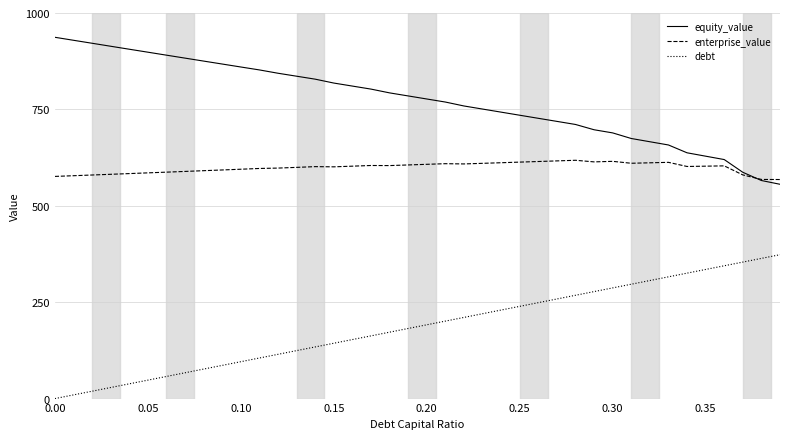

What are all the series names shown in the legend?

equity_value, enterprise_value, debt